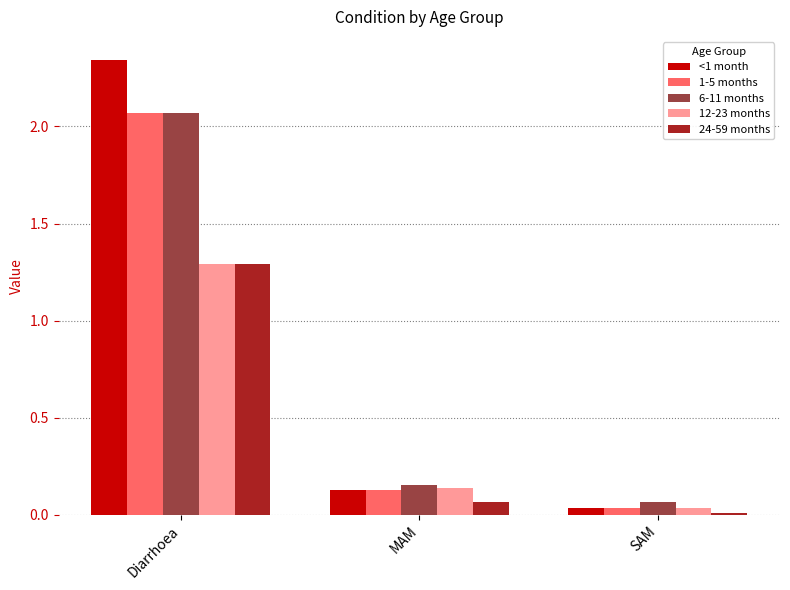

The value of <1 month at Diarrhoea is 3.5. True or false?

False